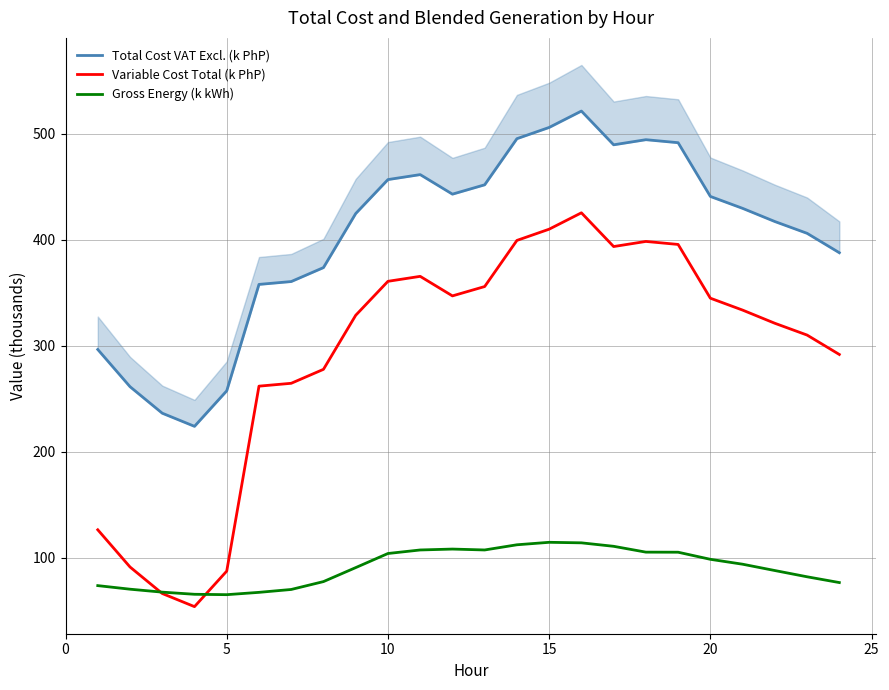

What value does the Gross Energy (k kWh) series have at 10?

104.1